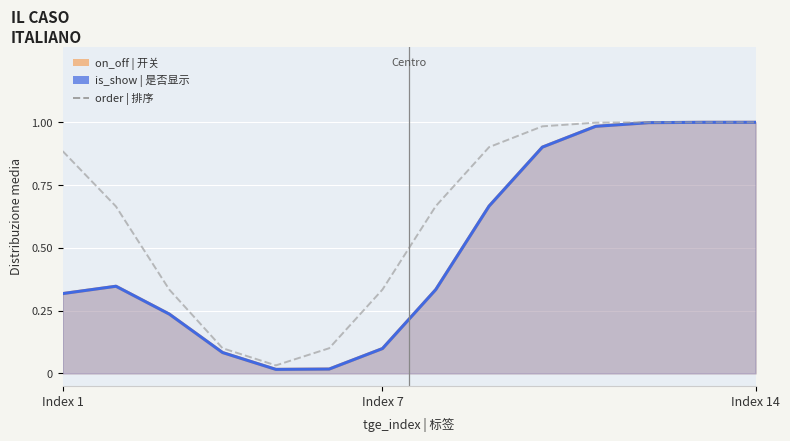

Reading right to left, what are all the values shown in this chart?

1.0	1.0	1.0	1.0	1.0	0.9	0.7	0.3	0.1	0.0	0.1	0.3	0.7	0.9